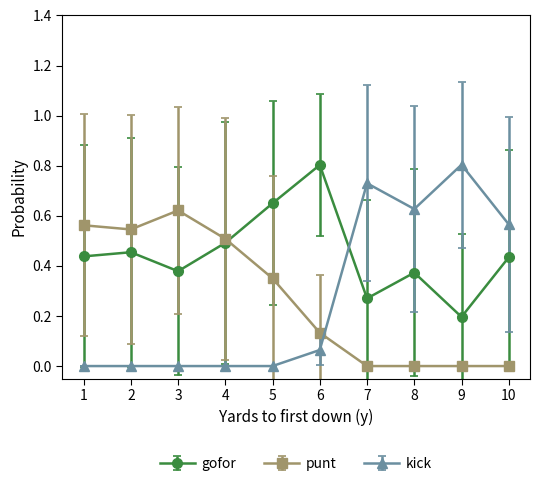

Where do gofor and punt first cross each other?

4 and 5